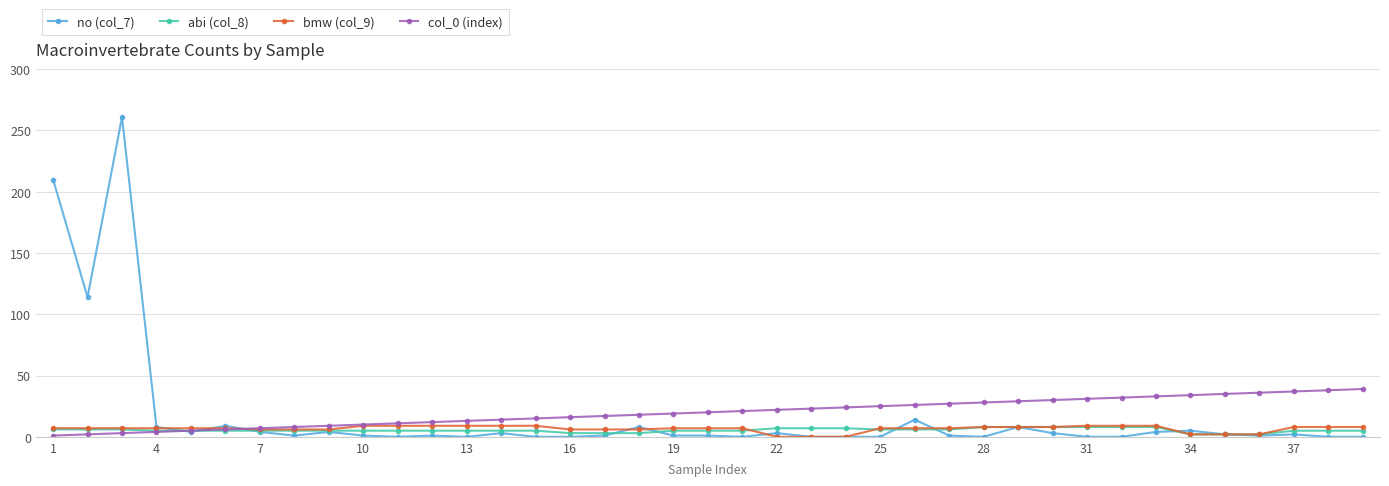

What are all the series names shown in the legend?

no (col_7), abi (col_8), bmw (col_9), col_0 (index)